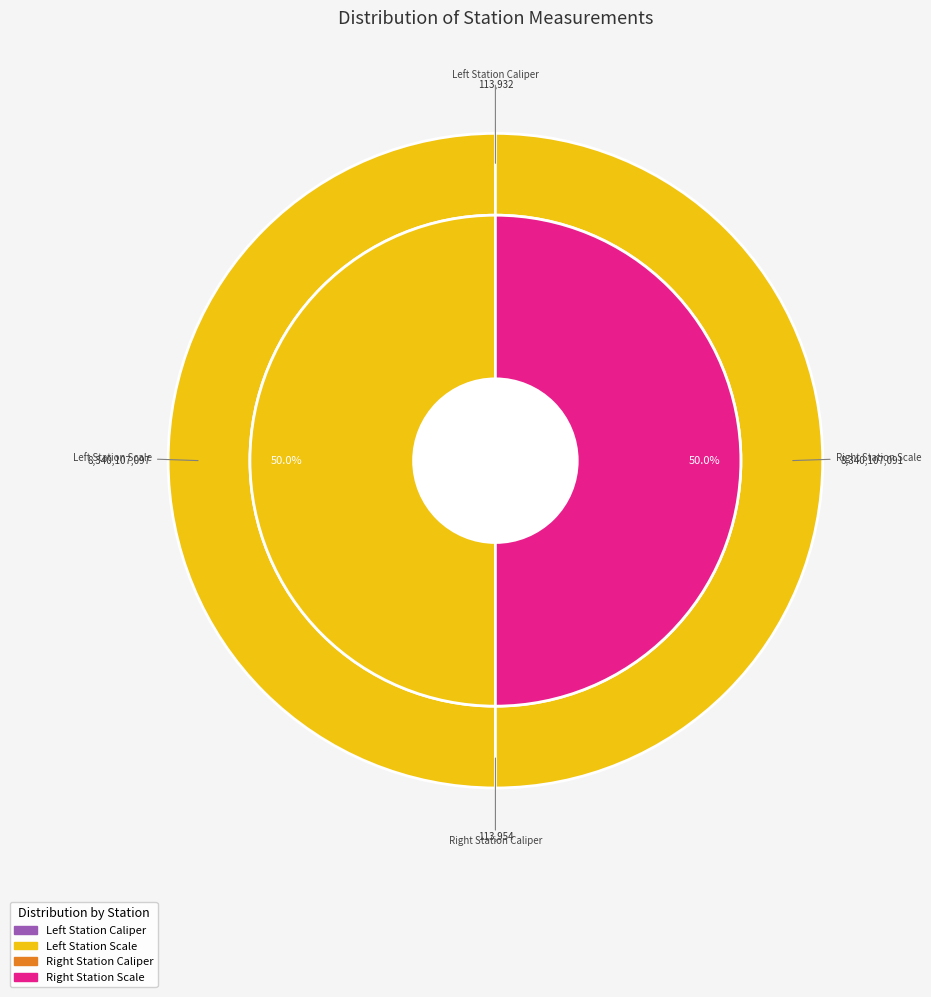

How many segments does this pie chart have?

4